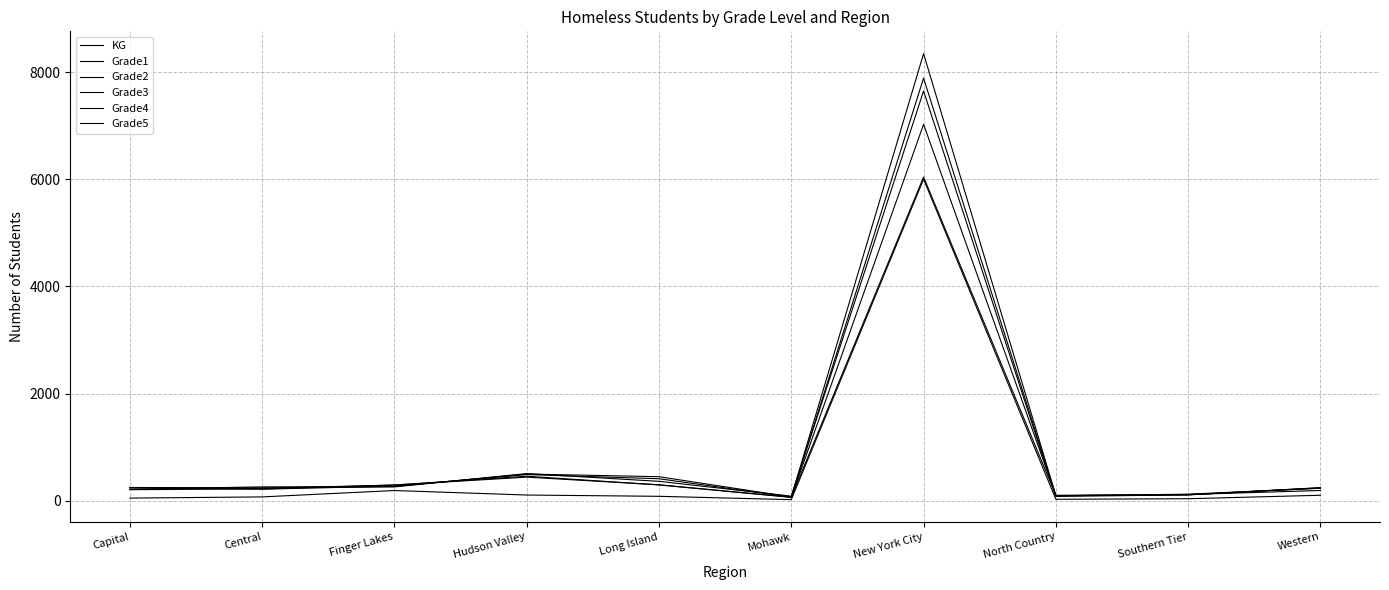

Does the chart display data point markers on the line(s)?

No